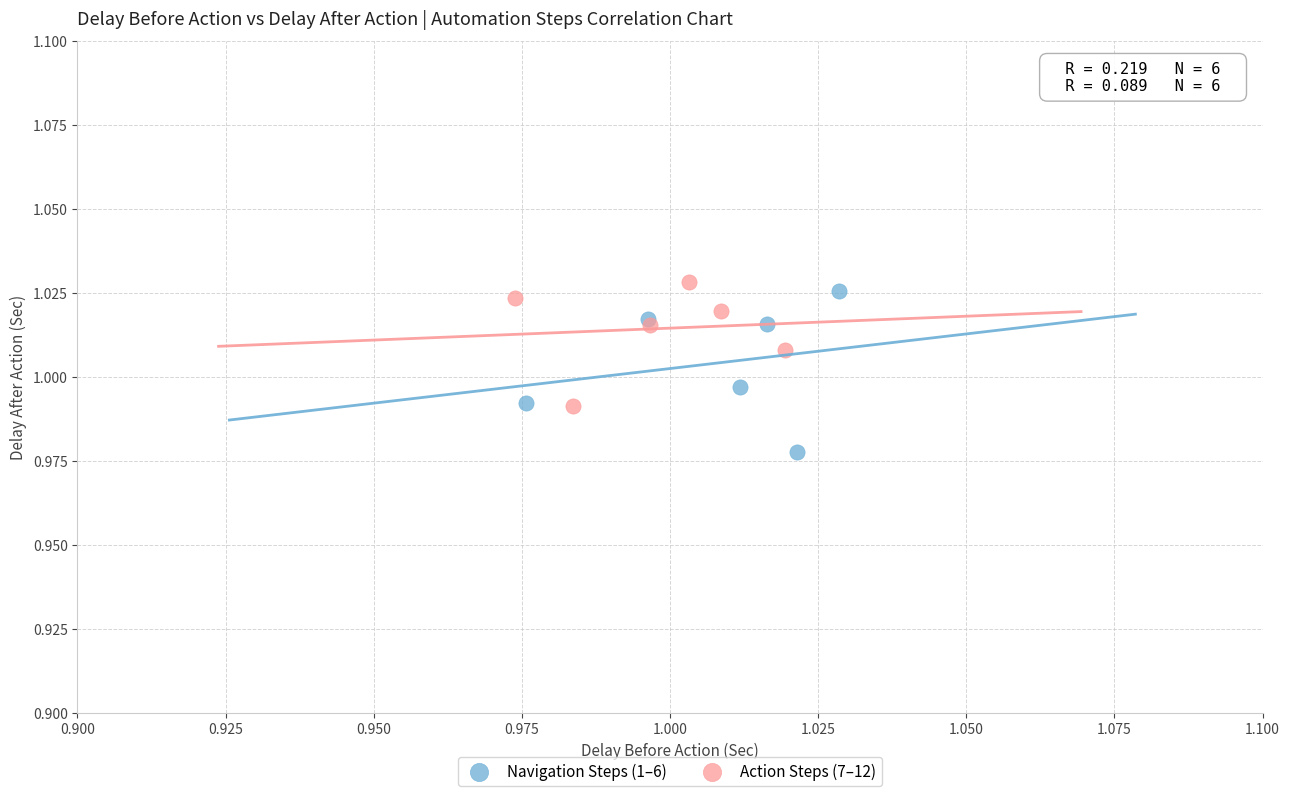

Which series reaches the minimum Y coordinate?

Navigation Steps (1–6)